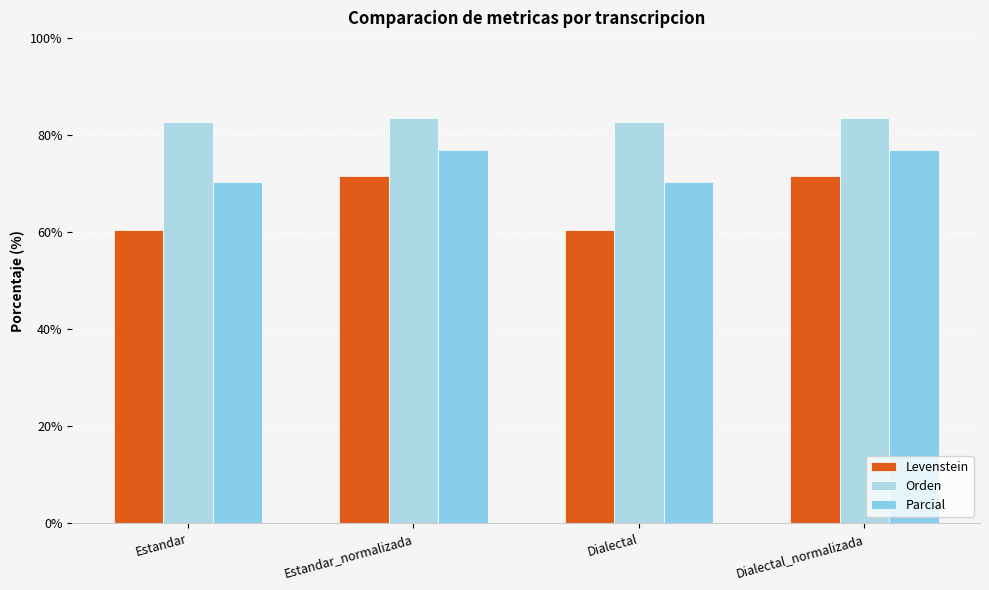

What are all the series names shown in the legend?

Levenstein, Orden, Parcial